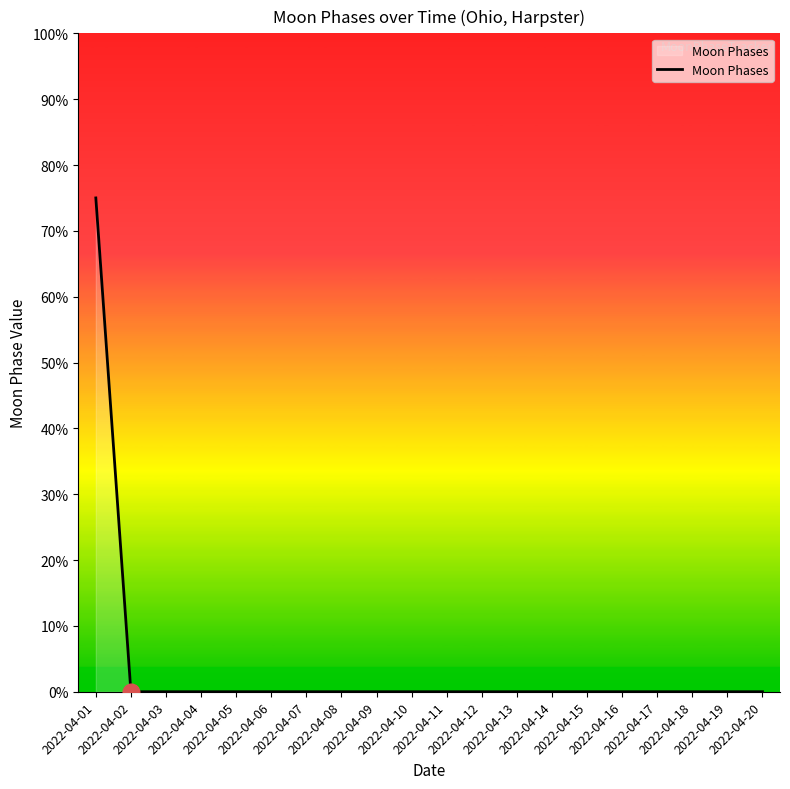

Does the chart display data point markers on the line(s)?

No